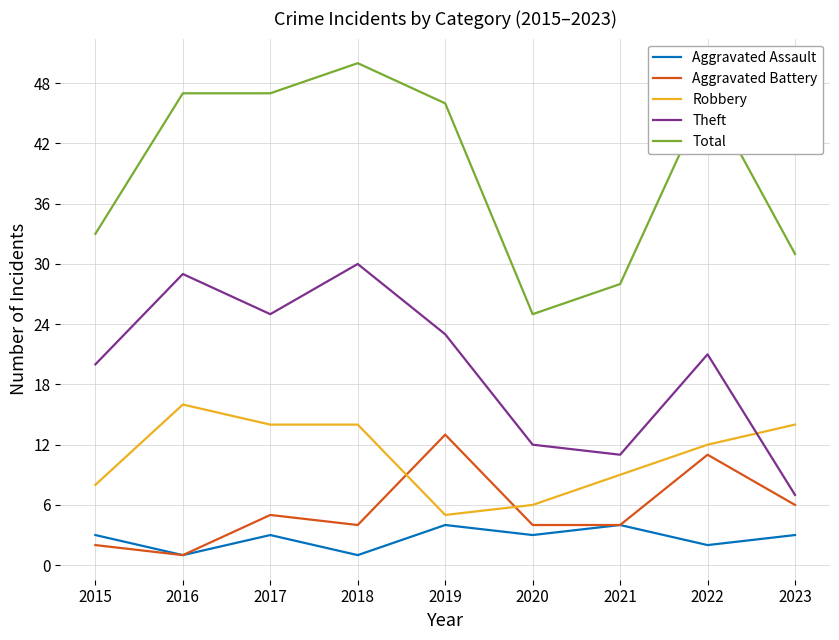

At which label is Aggravated Battery closest to 7?

2023